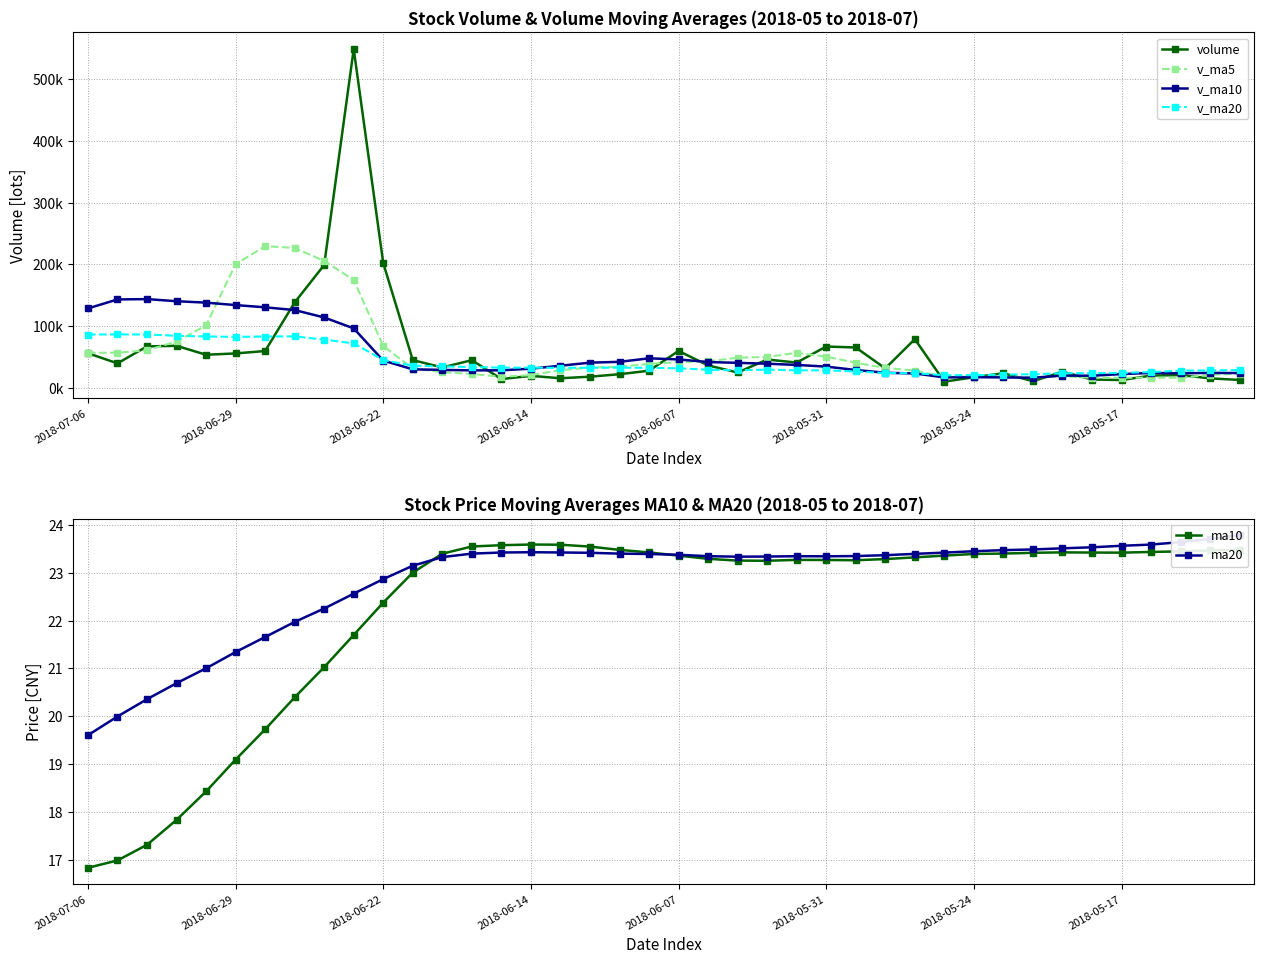

Reading left to right, what are all the values shown in this chart?

volume: 56163.3	39692.1	67133.9	68158.1	53647.6	55782.8	59702.0	138364.7	199114.3	549079.5	202239.3	44953.5	33053.7	44847.4	14281.9	19455.3	15542.1	18096.7	22105.6	27758.5	59807.6	36329.1	24887.3	45883.3	40987.4	67000.6	65403.4	31520.4	78929.0	9980.9	17224.5	23617.2	10725.8	26144.7	13512.7	12665.8	19884.7	20667.8	15336.0	12840.3
v_ma5: 56959.0	56882.9	60884.9	75131.0	101322.3	200408.6	229700.0	226750.3	205688.0	174834.7	67875.1	31318.3	25436.1	22444.7	17896.3	20591.6	28662.1	32819.5	34177.7	38933.2	41578.9	43017.6	48832.4	50159.0	56768.2	50566.9	40611.6	32254.4	28095.5	17538.6	18245.0	17333.2	16586.7	18575.1	16413.4	16278.9	16581.6	16195.1	21162.6	22969.2
v_ma10: 128683.8	143291.4	143817.6	140409.5	138078.5	134141.9	130509.2	126093.2	114066.4	96365.5	44233.4	29990.2	29127.8	28311.2	28414.7	31085.3	35839.8	40826.0	42168.3	47850.7	46072.9	41814.6	40543.4	39127.2	37153.4	34405.9	28972.4	24420.6	23335.3	16976.0	17261.9	16957.4	16390.9	19868.9	19691.3	22323.0	24167.3	23610.6	24245.9	24005.3
v_ma20: 86458.6	86640.8	86472.7	84360.4	83246.6	82613.6	83174.5	83459.6	78117.4	72108.1	45153.2	35902.4	34835.6	33719.2	32784.1	32745.6	32406.1	32623.3	32751.8	32413.3	31667.4	29386.0	28467.2	29498.1	28422.3	28364.5	26569.9	24015.6	23790.6	20490.7	20502.4	21523.0	21975.5	23726.9	23764.2	24302.3	25661.7	27926.2	28177.5	28818.7
ma10: 16.8	17.0	17.3	17.8	18.4	19.1	19.7	20.4	21.0	21.7	22.4	23.0	23.4	23.5	23.6	23.6	23.6	23.5	23.5	23.4	23.4	23.3	23.3	23.2	23.3	23.3	23.3	23.3	23.3	23.4	23.4	23.4	23.4	23.4	23.4	23.4	23.4	23.4	23.5	23.5
ma20: 19.6	20.0	20.4	20.7	21.0	21.3	21.7	22.0	22.3	22.6	22.9	23.1	23.3	23.4	23.4	23.4	23.4	23.4	23.4	23.4	23.4	23.3	23.3	23.3	23.3	23.3	23.3	23.4	23.4	23.4	23.4	23.5	23.5	23.5	23.5	23.6	23.6	23.6	23.7	23.8